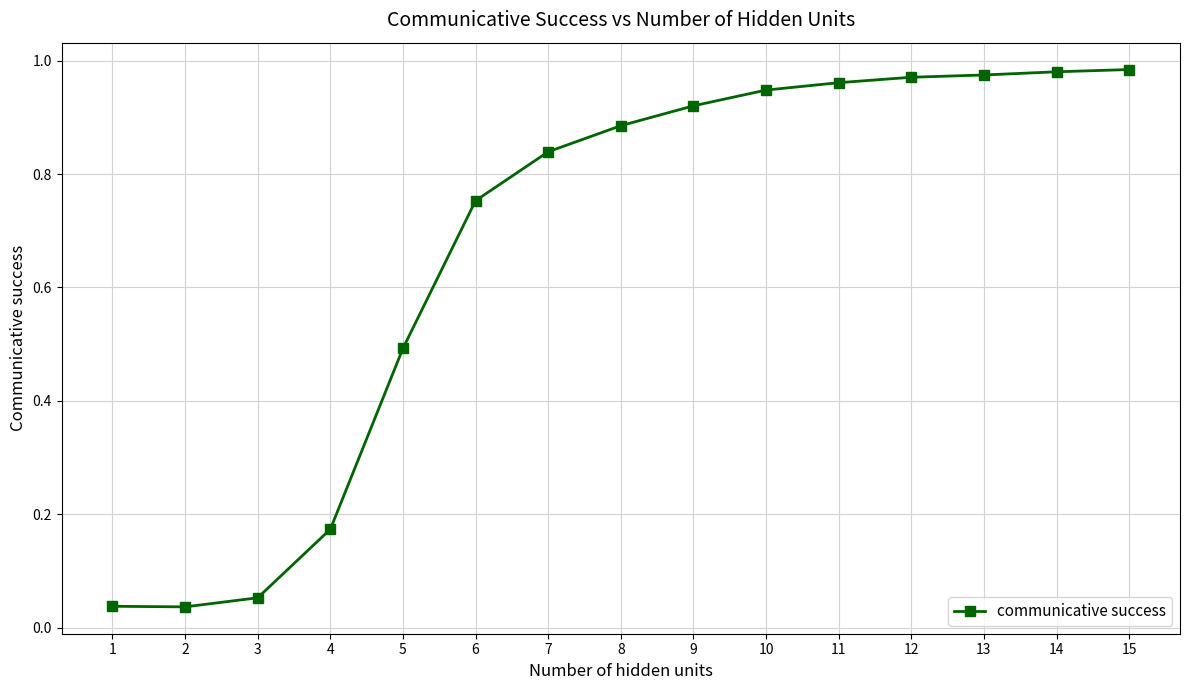

The chart shows a value of 0.1 at 5. True or false?

False